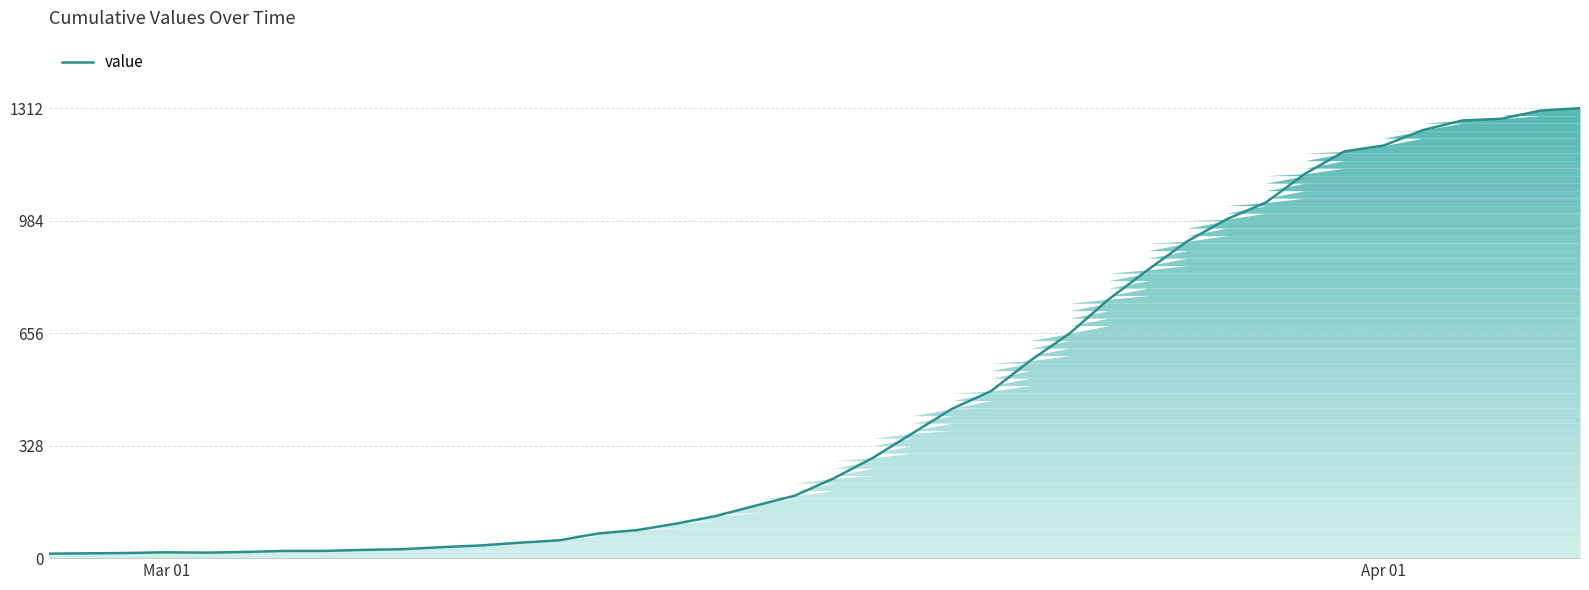

What is the difference between the maximum and minimum values?

1299